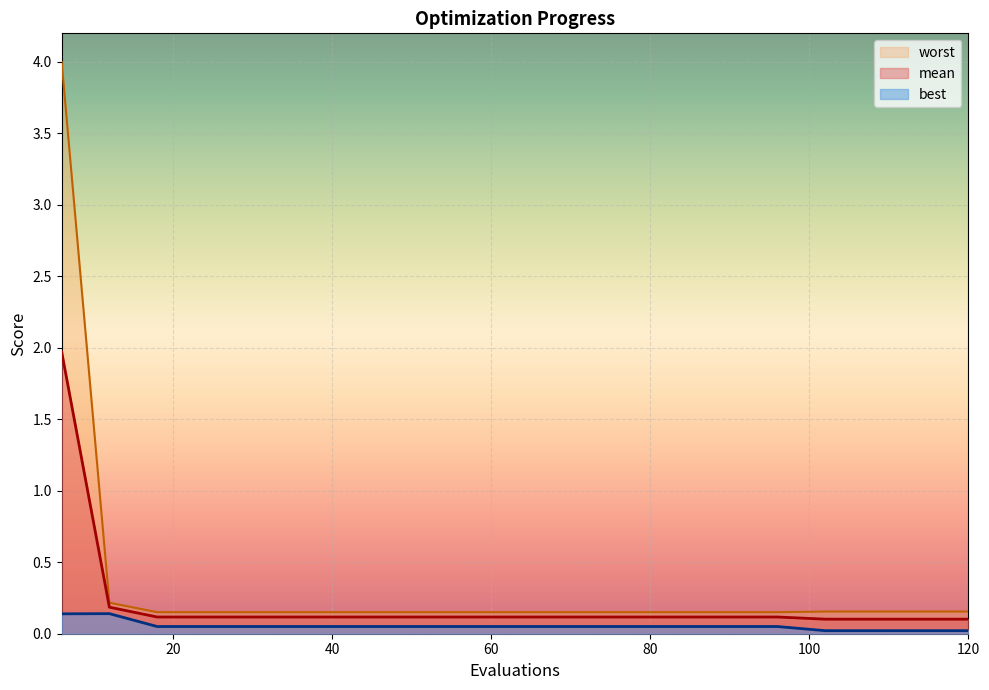

What is the sum of all best values?

1.1